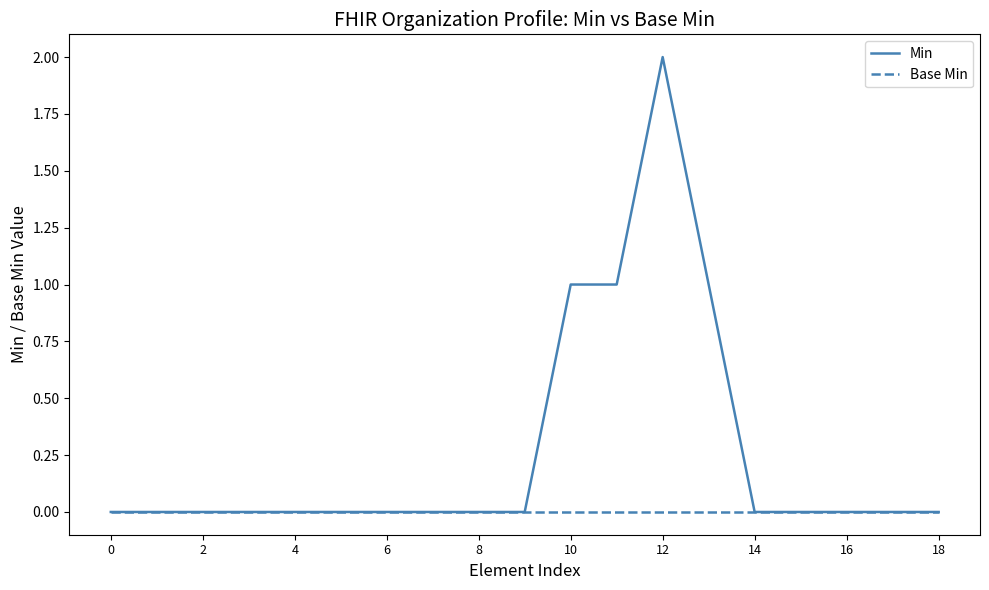

Rank the series by their maximum value, from lowest to highest.

Base Min, Min